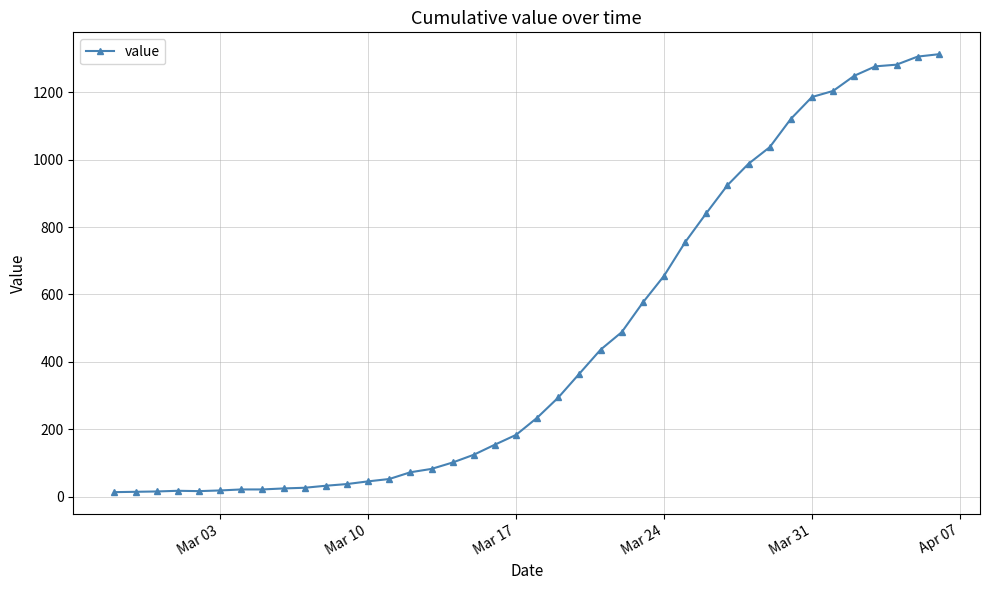

What is the difference between the maximum and minimum values?

1300